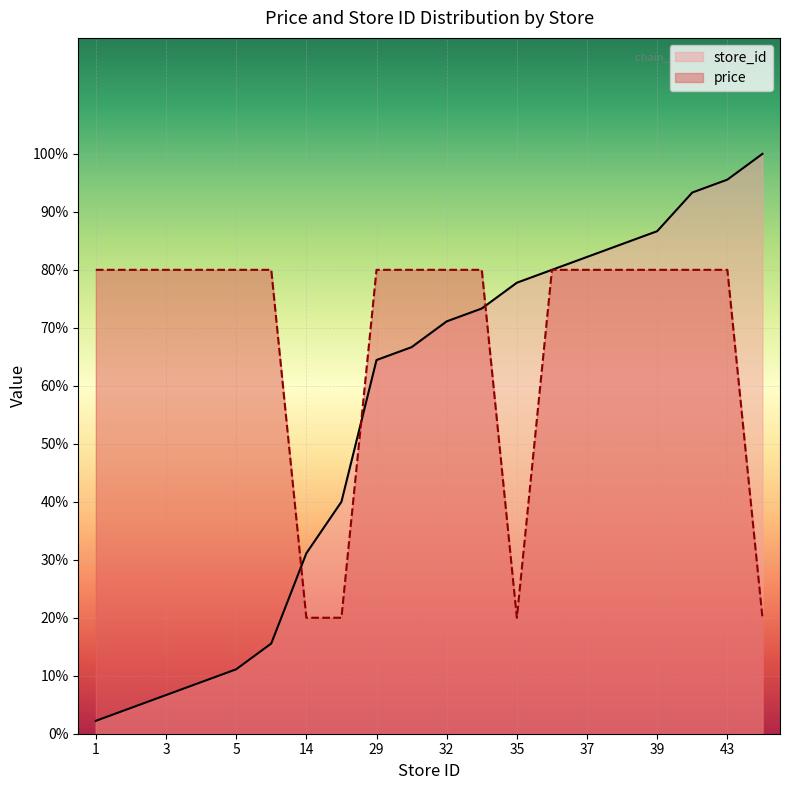

What value does the avg_price series have at 38?

80.0